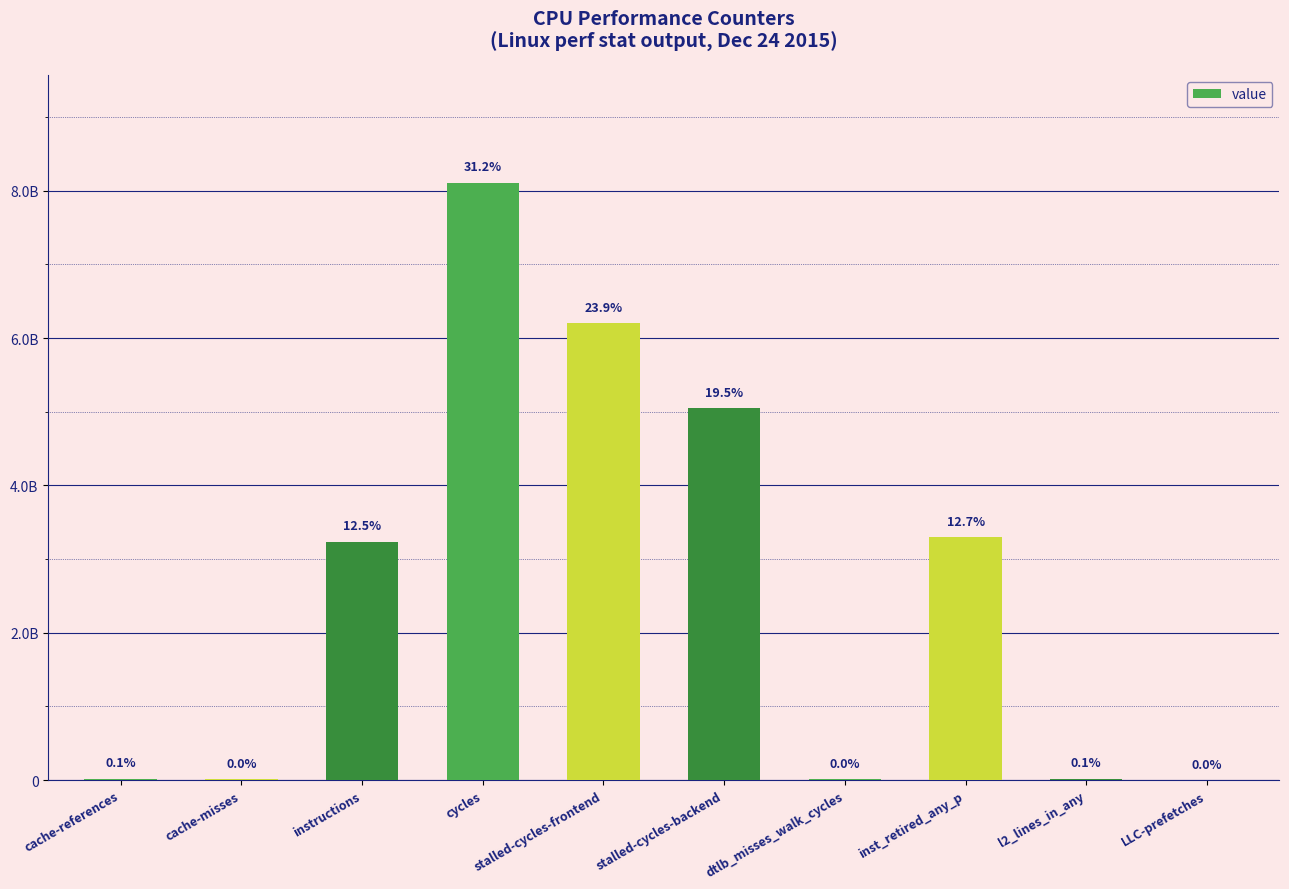

Are the bars horizontal?

No